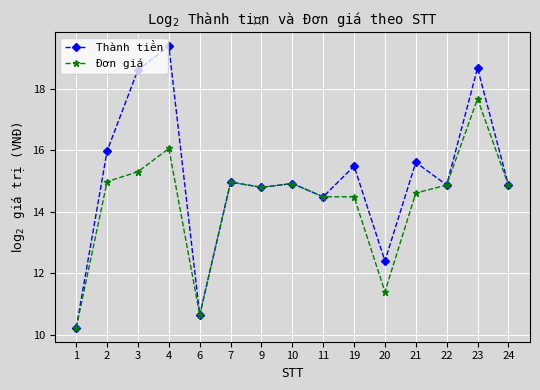

Where is the first local maximum for Đơn giá?

4